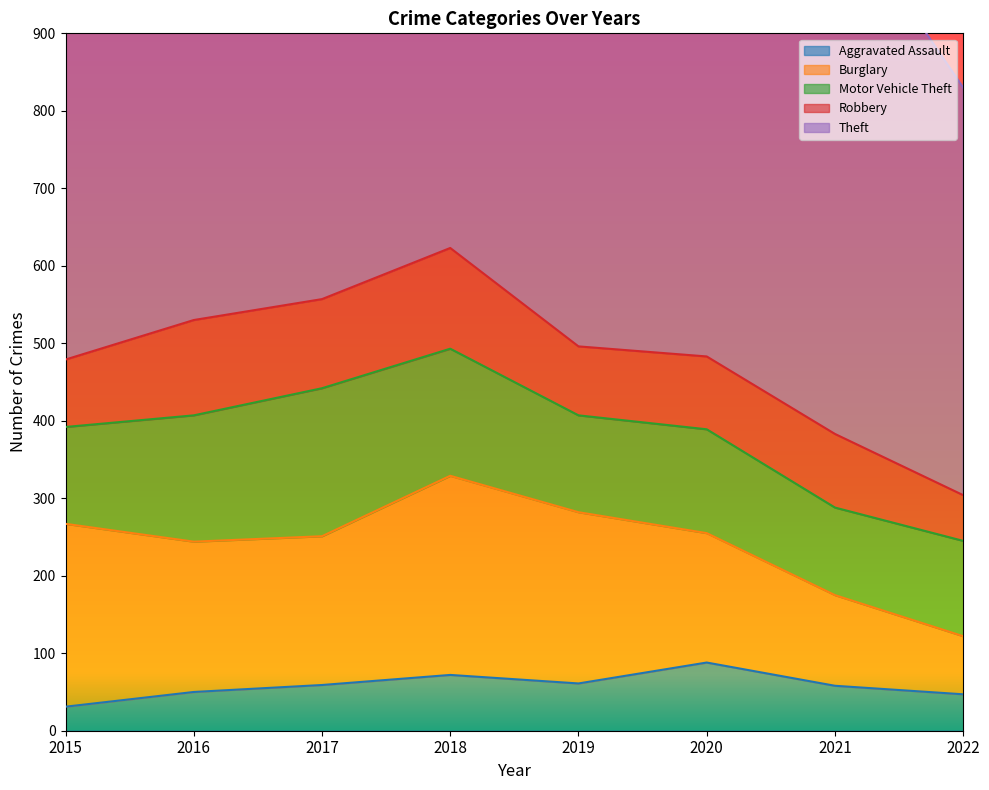

What is the sum of all Theft values?

5756